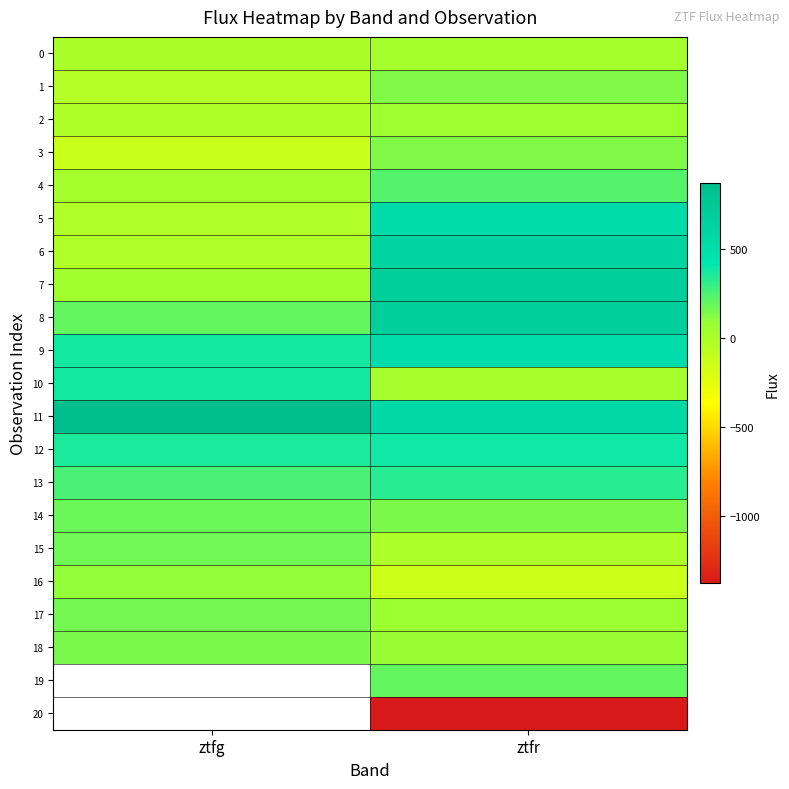

What is the difference between the 13 values at ztfr and ztfg?

71.0